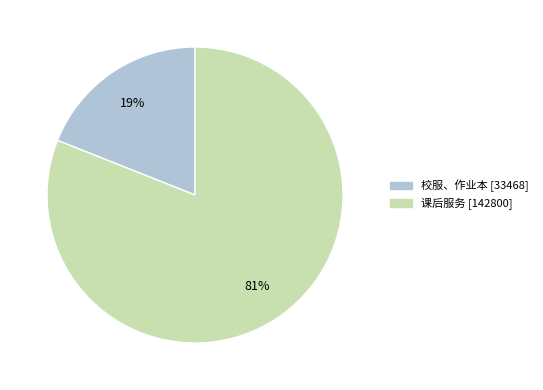

Which category has the smallest portion of the pie?

校服、作业本